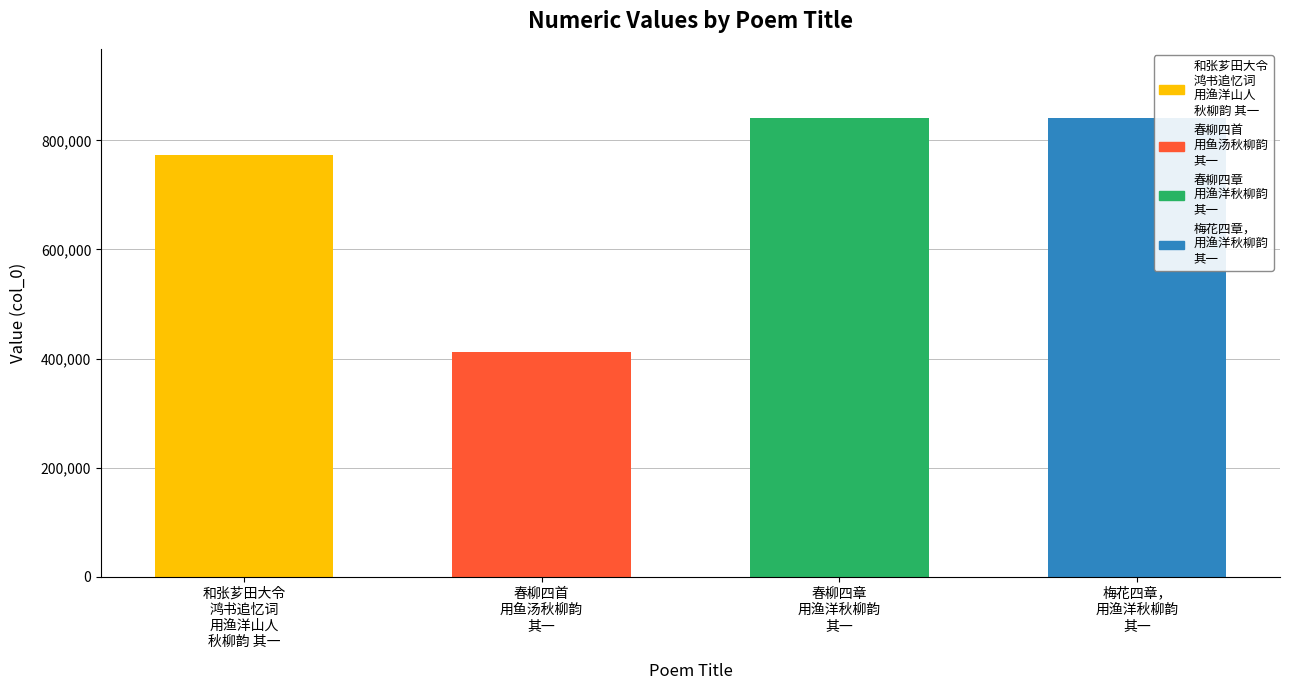

What is the average value?

716979